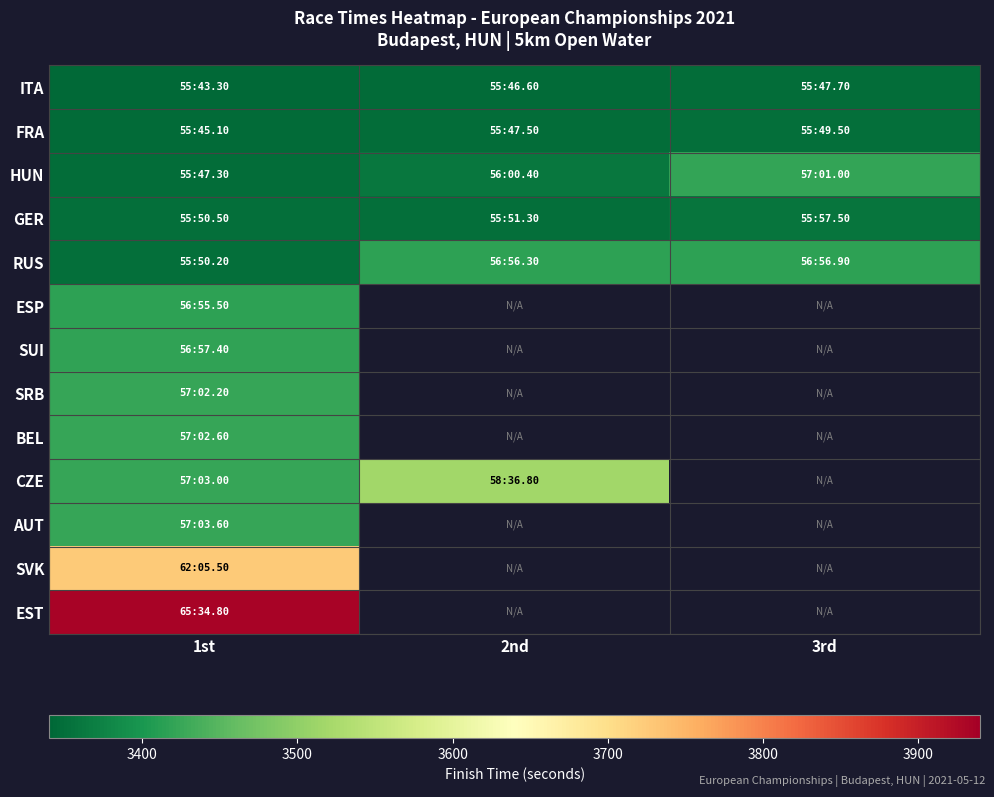

At which category does the chart reach its minimum across all series?

1st